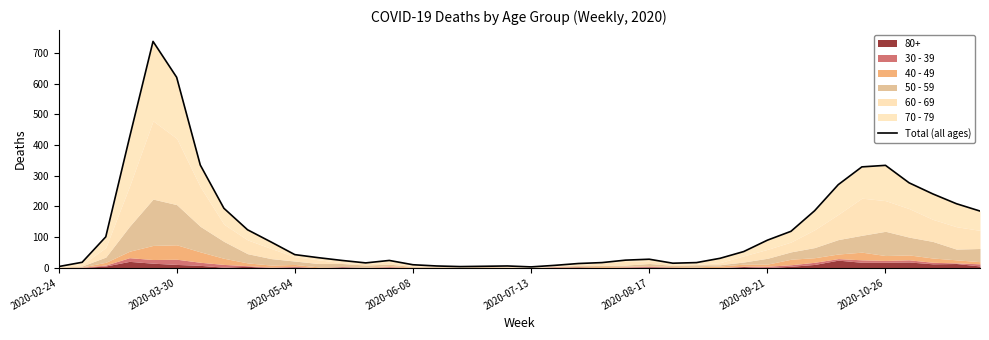

What is the average value?

132